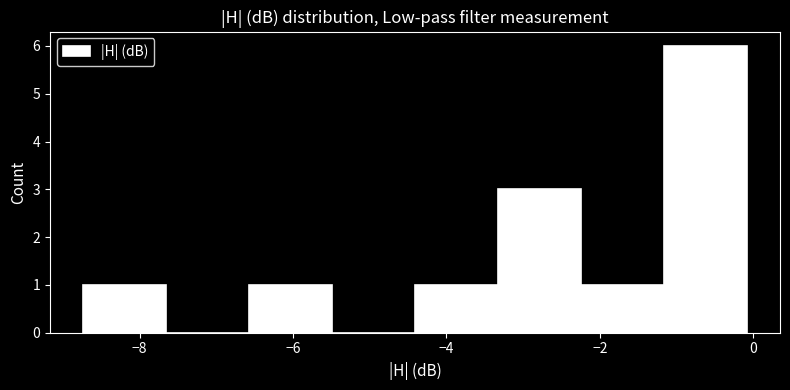

Which range on the x-axis has the tallest bar?

-1.2 to 0.0